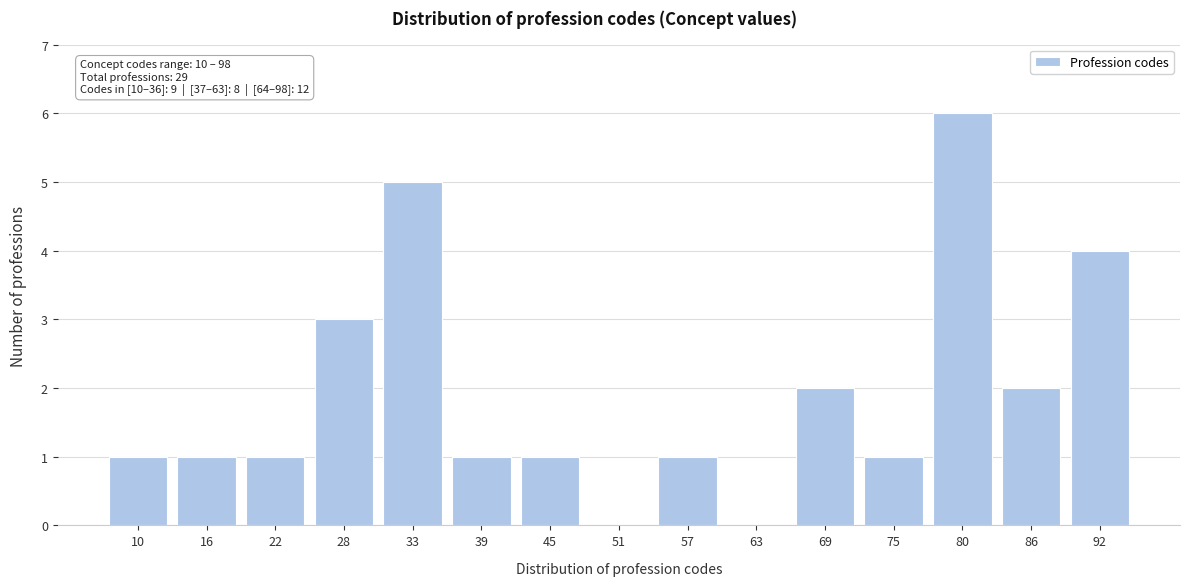

Reading left to right, list all the values displayed in this chart.

10=1	16=1	22=1	28=3	33=5	39=1	45=1	51=0	57=1	63=0	69=2	75=1	80=6	86=2	92=4